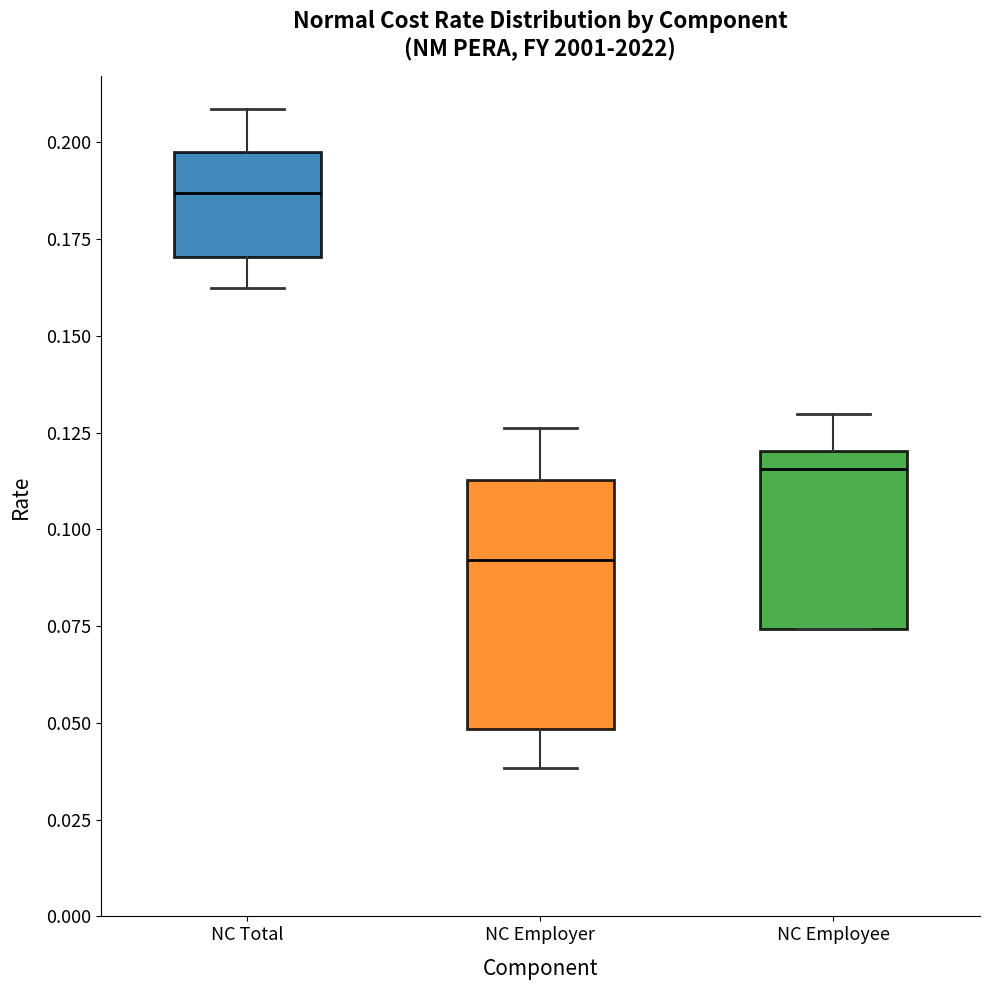

Where does the median line of the box for NC Employer sit on the y-axis? The values are not printed on the chart, so give them approximately, as read against the axis.

0.090